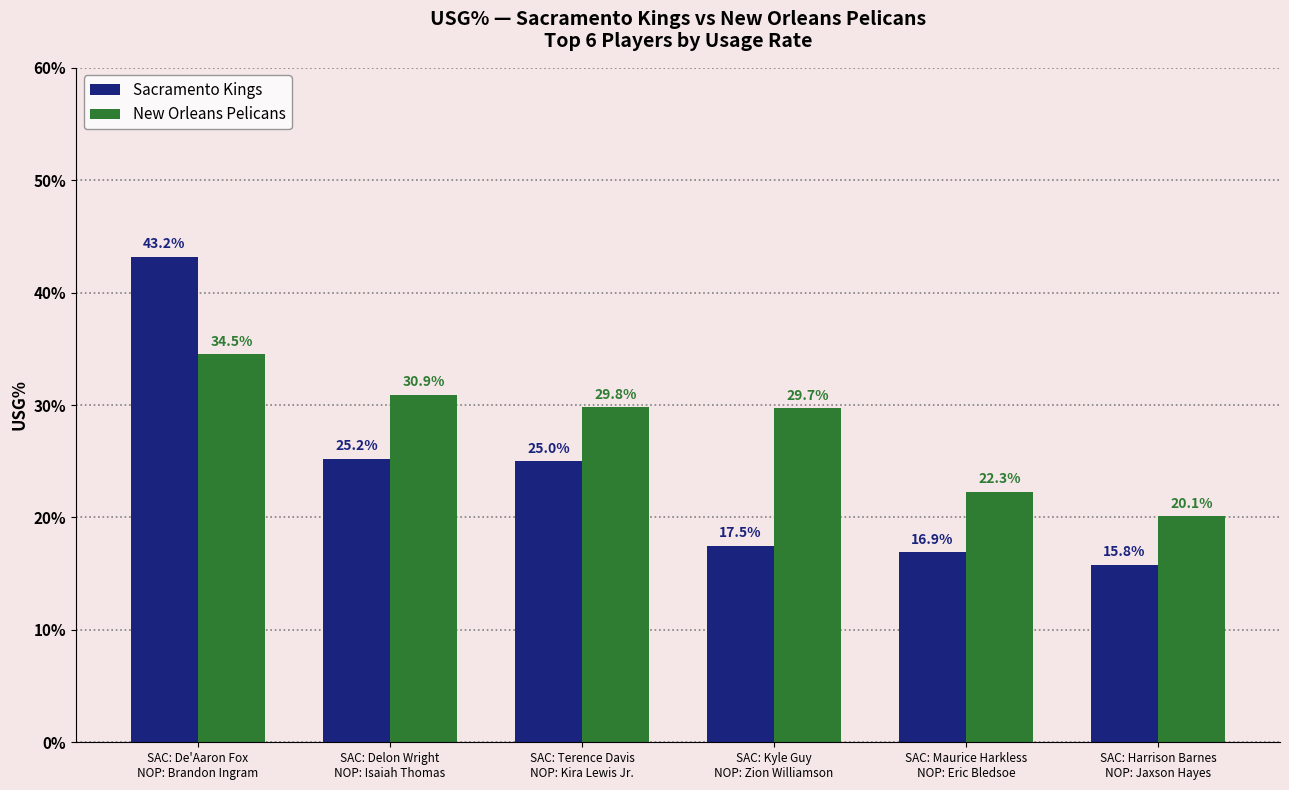

Which series changed the most between SAC: Maurice Harkless
NOP: Eric Bledsoe and SAC: Harrison Barnes
NOP: Jaxson Hayes?

New Orleans Pelicans